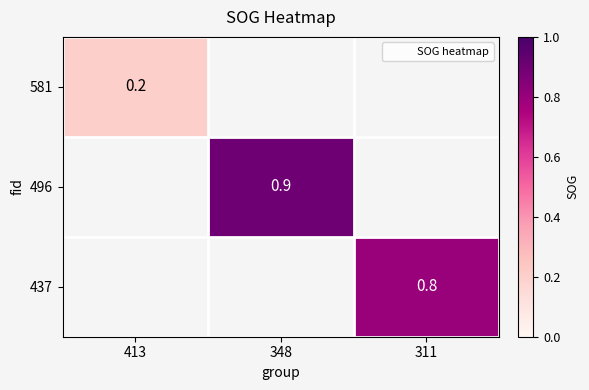

Is it true that 496 equals 1.4 at 348?

False